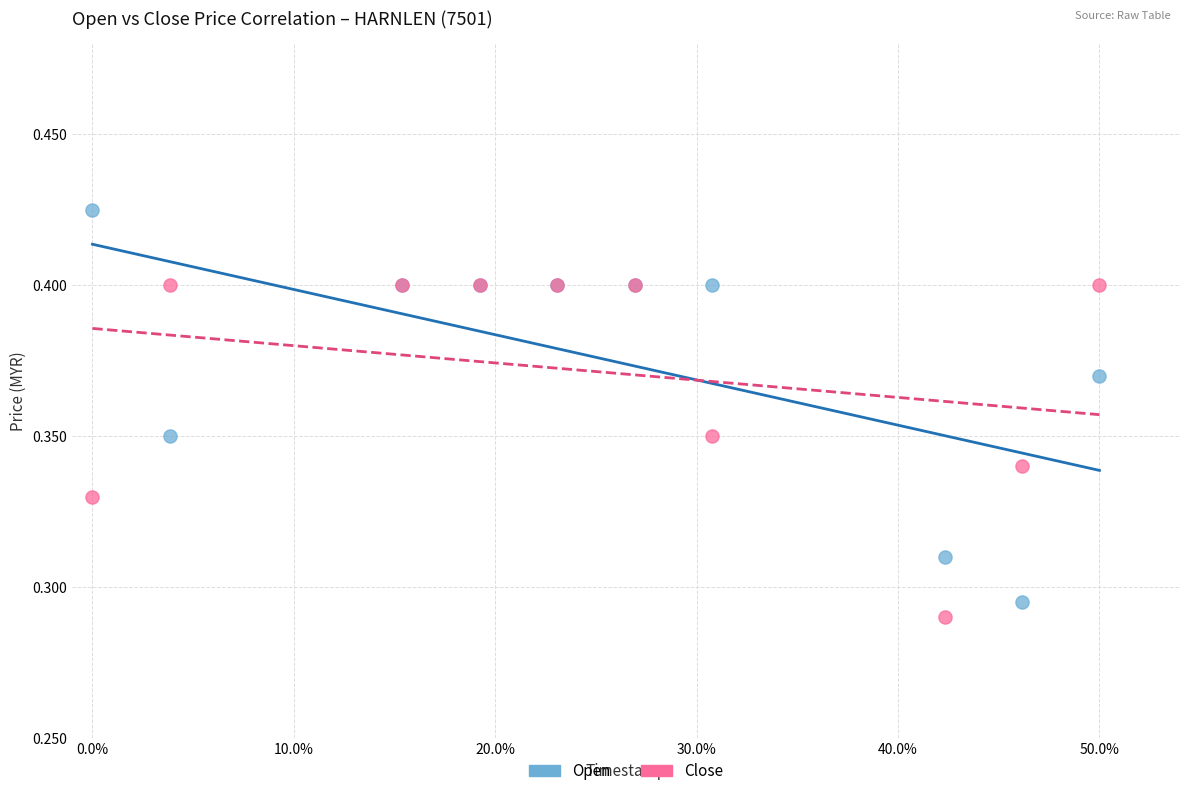

Which series has the widest spread of Y values?

Open